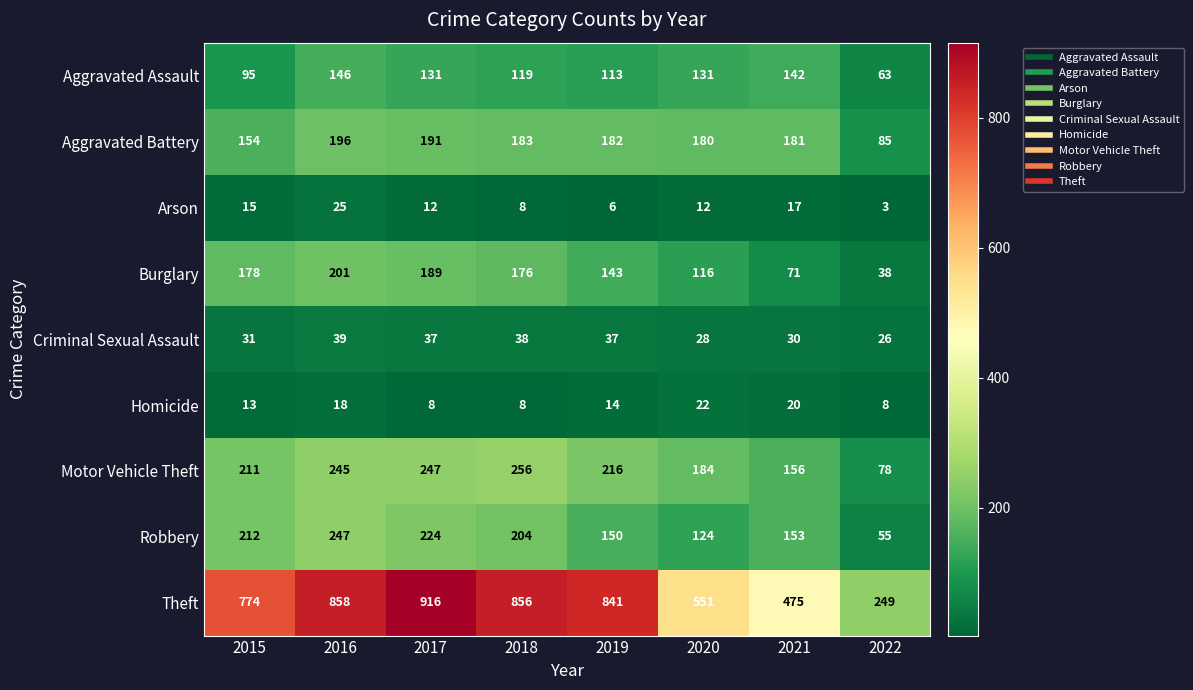

Which category has the highest value across all series?

2017